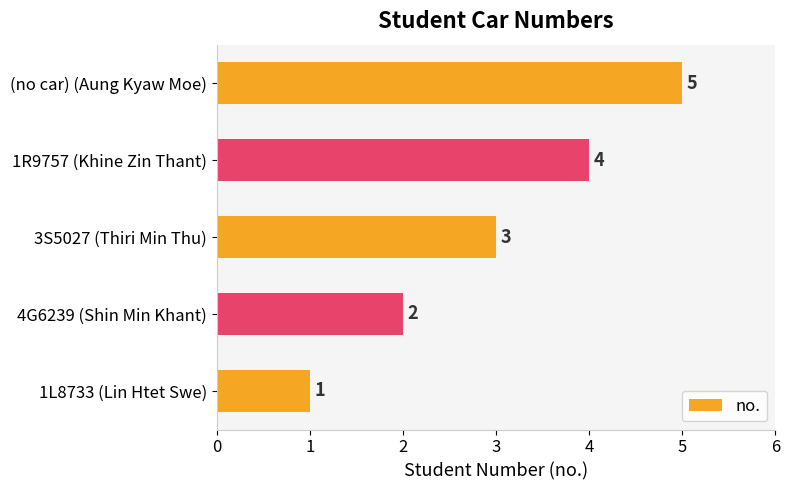

True or false: the data shows 5 at (no car) (Aung Kyaw Moe).

True